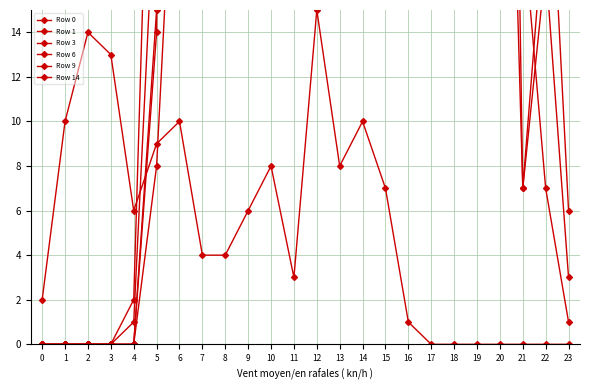

Reading left to right, list all the values displayed in this chart.

Row 0: 2	10	14	13	6	9	10	4	4	6	8	3	15	8	10	7	1	0	0	0	0	0	0	0
Row 1: 0	0	0	0	0	8	28	33	25	26	18	26	20	21	21	27	19	52	63	58	42	25	21	21
Row 3: 0	0	0	0	2	36	35	70	33	64	47	51	21	43	37	61	42	64	50	40	43	7	17	3
Row 6: 0	0	0	0	0	15	29	56	154	83	70	111	88	58	83	85	85	60	42	54	44	28	26	6
Row 9: 0	0	0	0	0	14	103	137	72	64	46	76	57	46	40	52	82	120	115	95	64	19	7	1
Row 14: 0	0	0	0	1	22	72	82	62	56	58	63	62	80	53	47	107	84	74	84	71	7	20	19